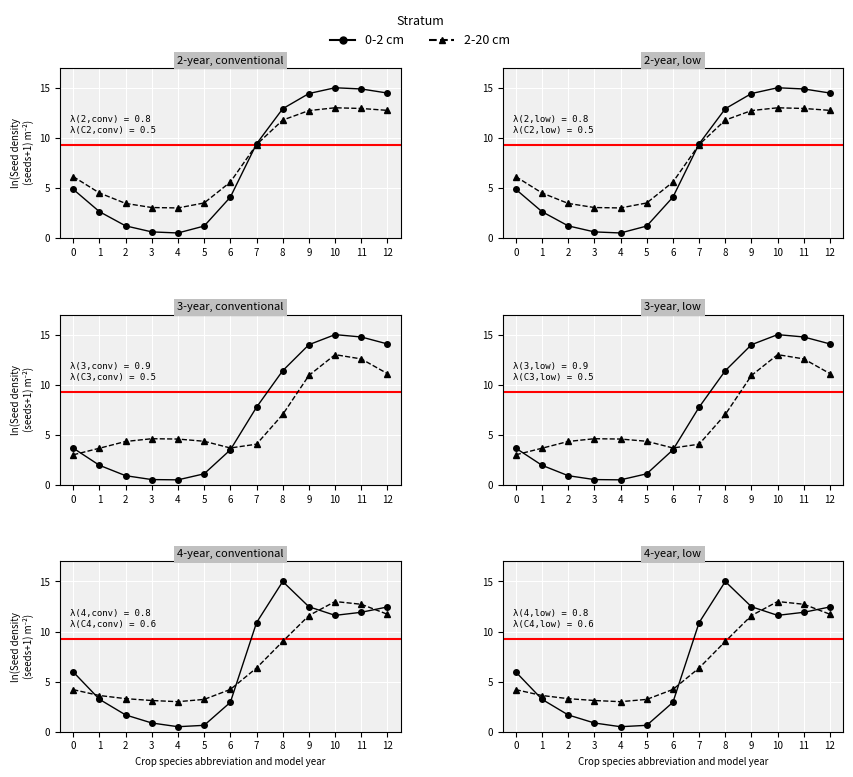

At which category does 0-2 cm reach its first local peak?

8